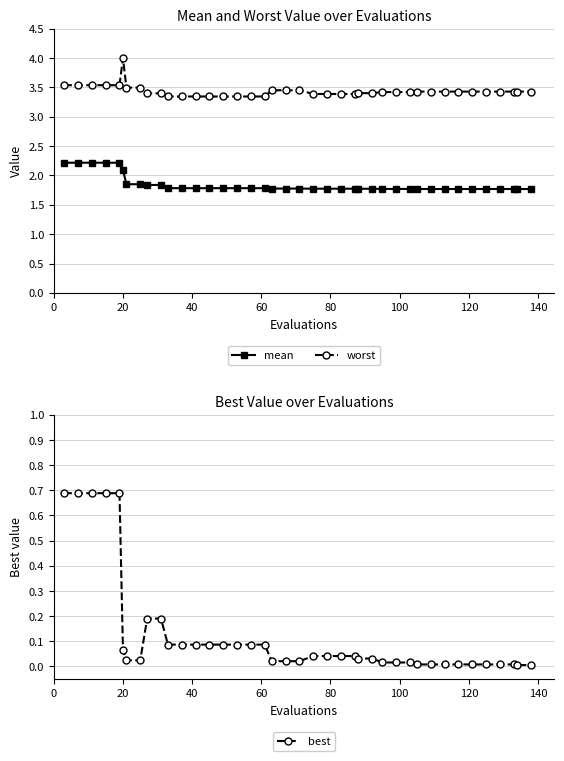

Rank the series by their maximum value, from lowest to highest.

best, mean, worst